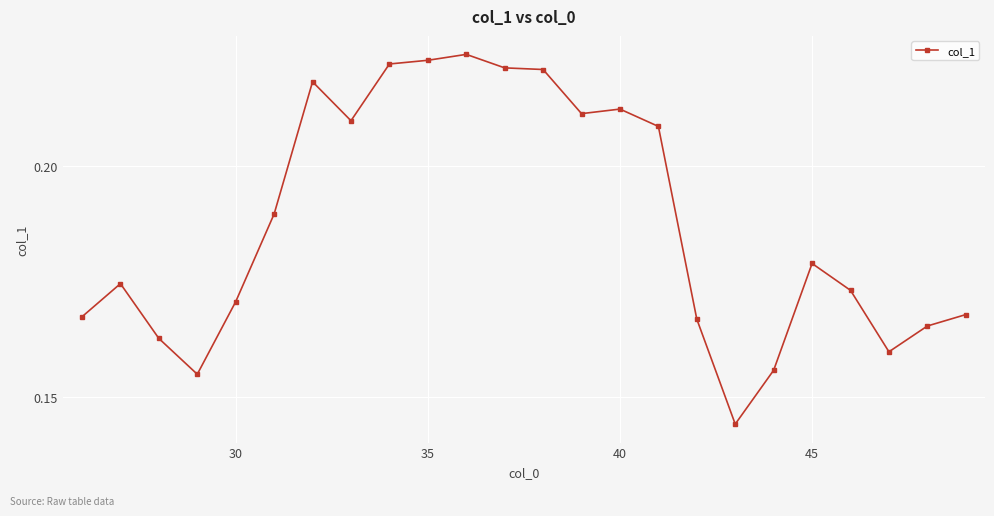

What is the sum of all values?

4.5